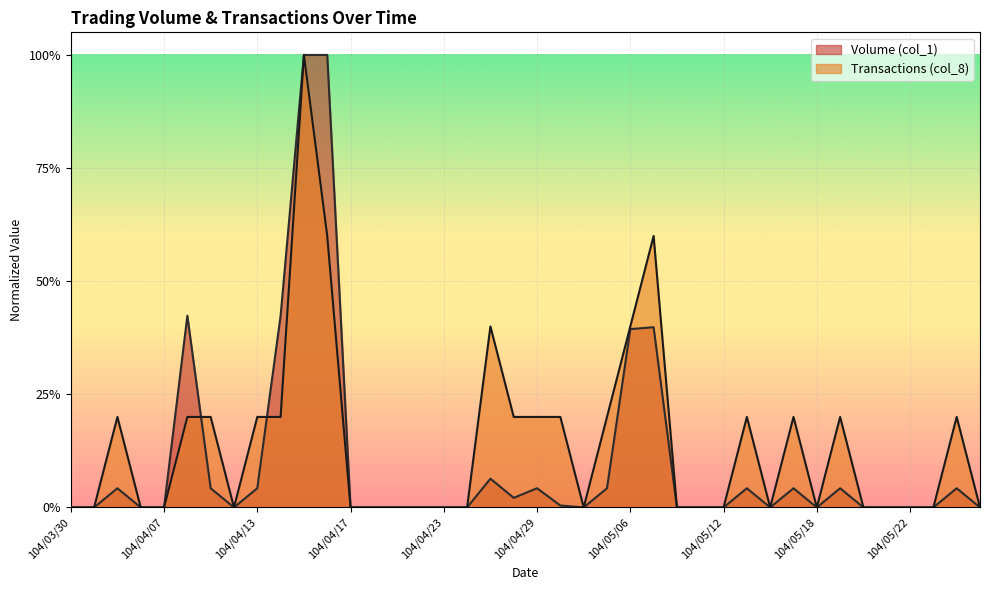

Between which two adjacent categories do Volume (col_1) and Transactions (col_8) first intersect?

104/04/08 and 104/04/09